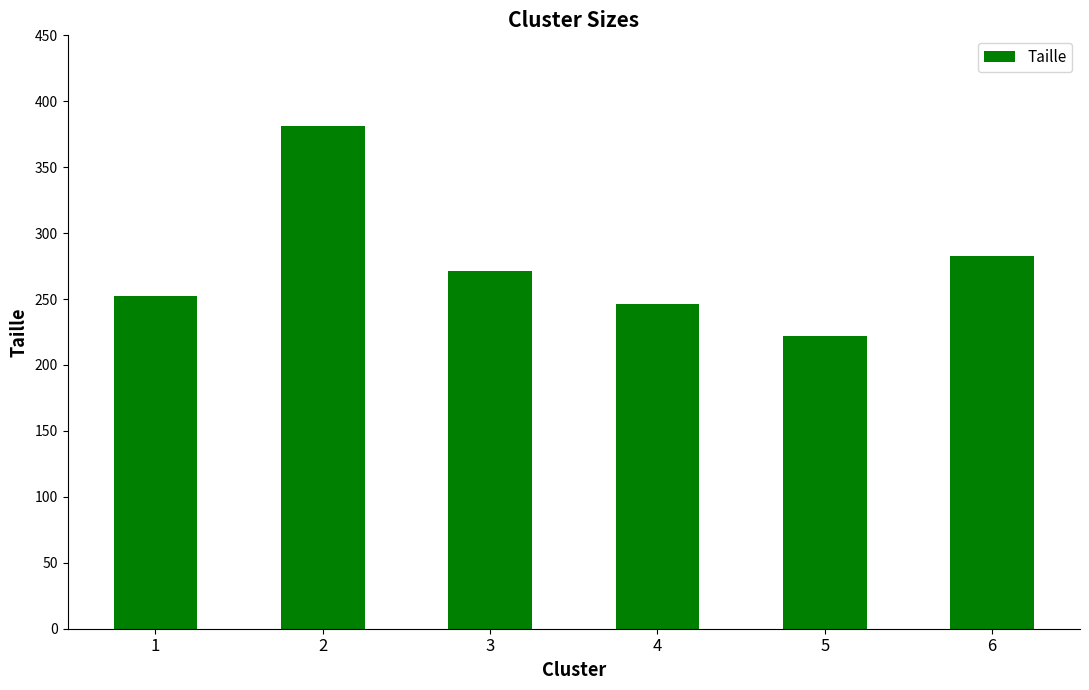

Reading left to right, transcribe all the data shown in this chart.

252	381	271	246	222	283